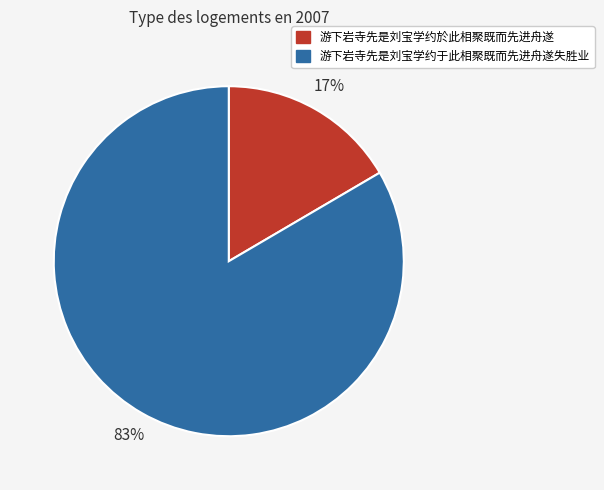

Is it true that 游下岩寺先是刘宝学约於此相聚既而先进舟遂 is 17% of the pie?

True